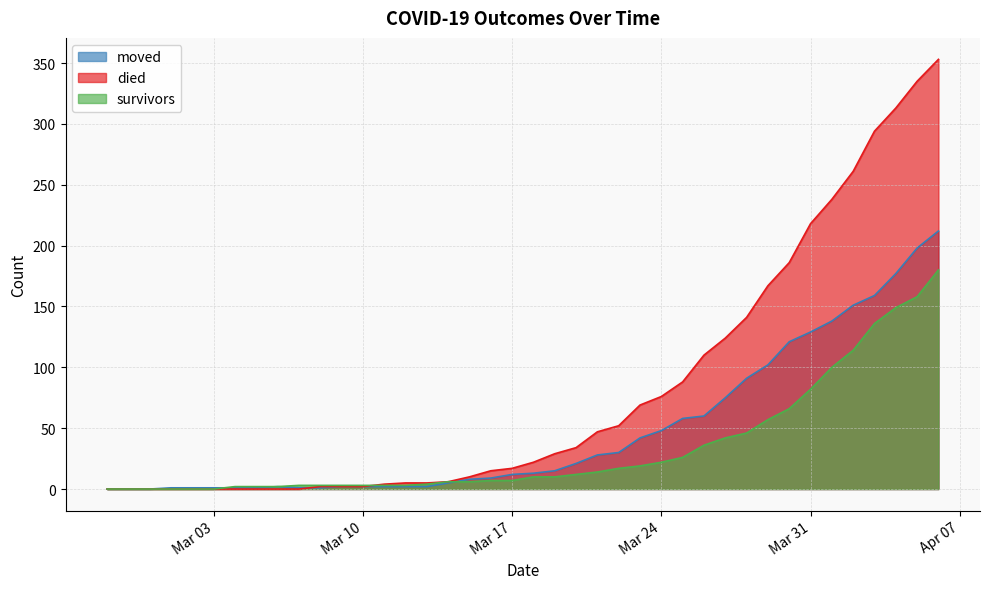

Where do died and moved first cross each other?

2020-03-07 and 2020-03-08